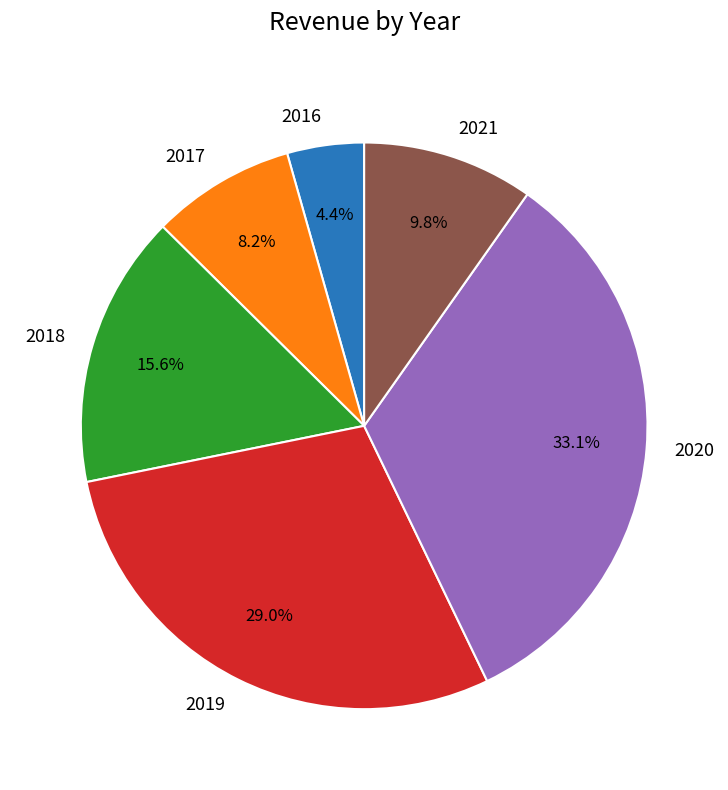

Which category has the biggest portion of the pie?

2020